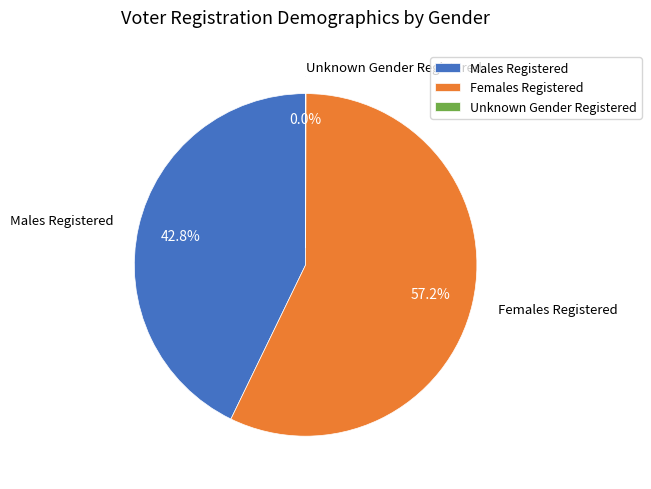

Which slice is the largest?

Females Registered